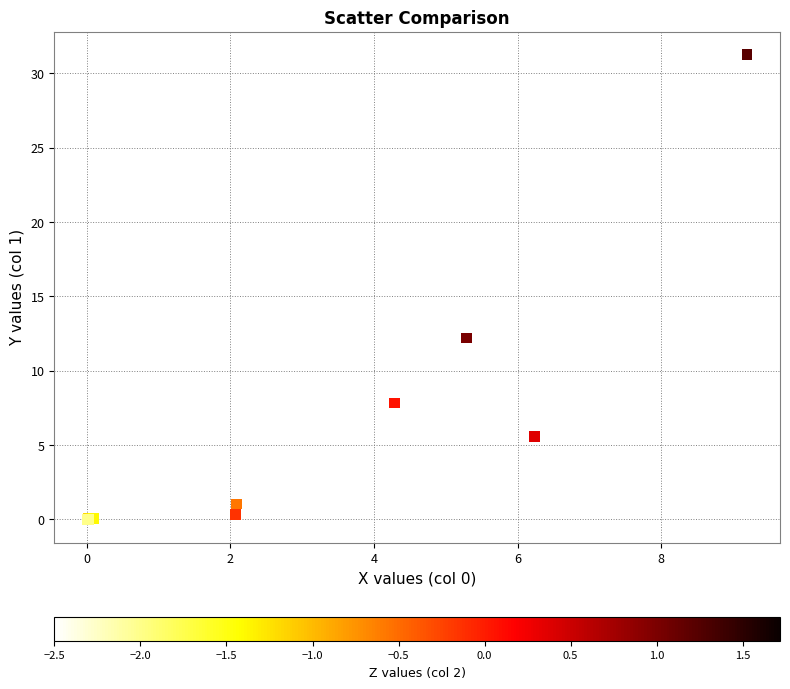

What Y value in the scatter plot is closest to 15?

12.2